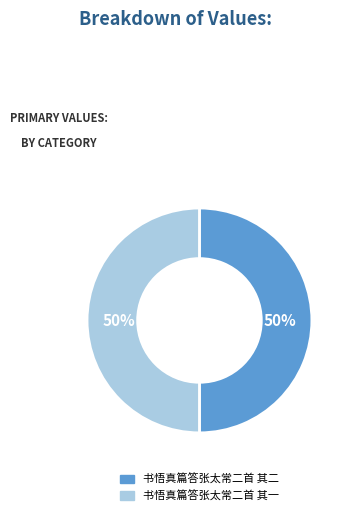

To the nearest percent, what is the combined percentage of 书悟真篇答张太常二首 其一 and 书悟真篇答张太常二首 其二?

100%